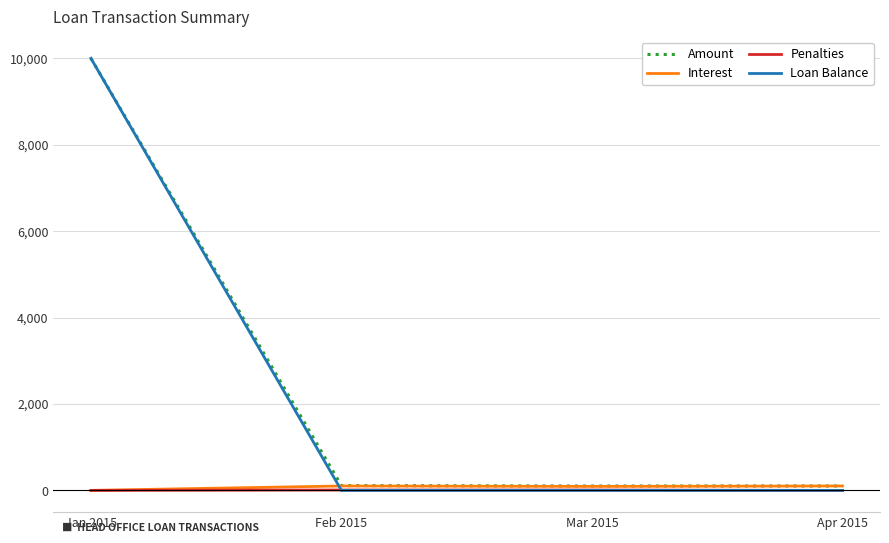

What is the total value across all series at Jan 2015?

20000.0